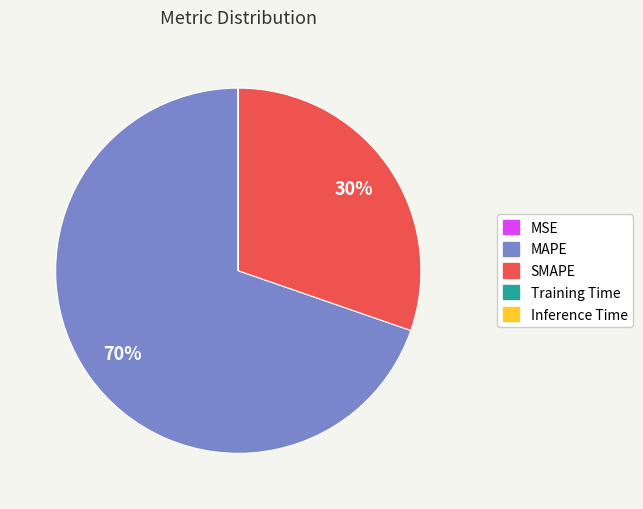

Which has a higher value, MAPE or SMAPE?

MAPE